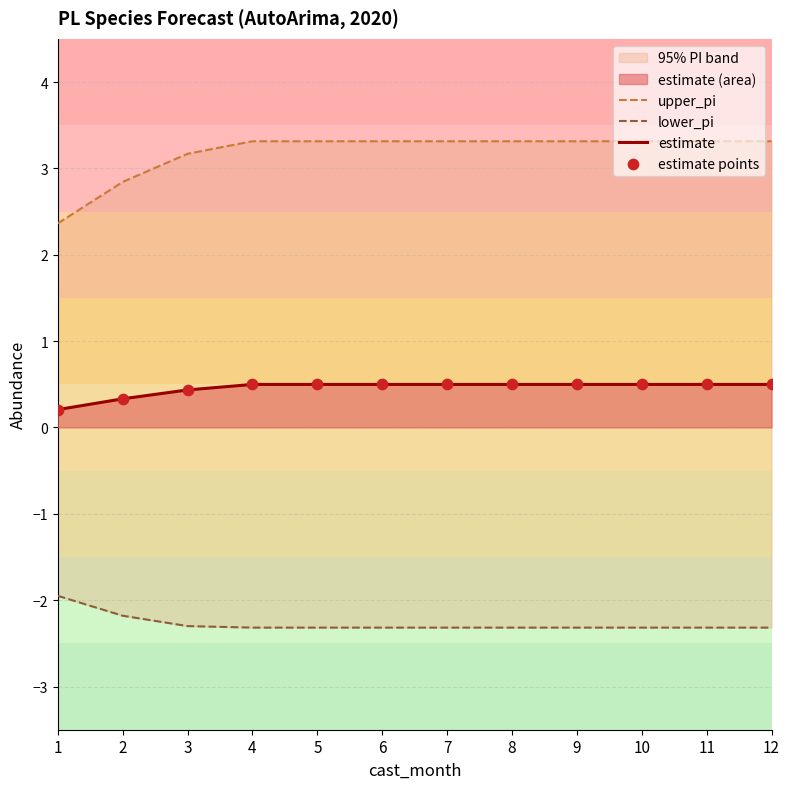

Which series has the widest spread of Y values?

upper_pi